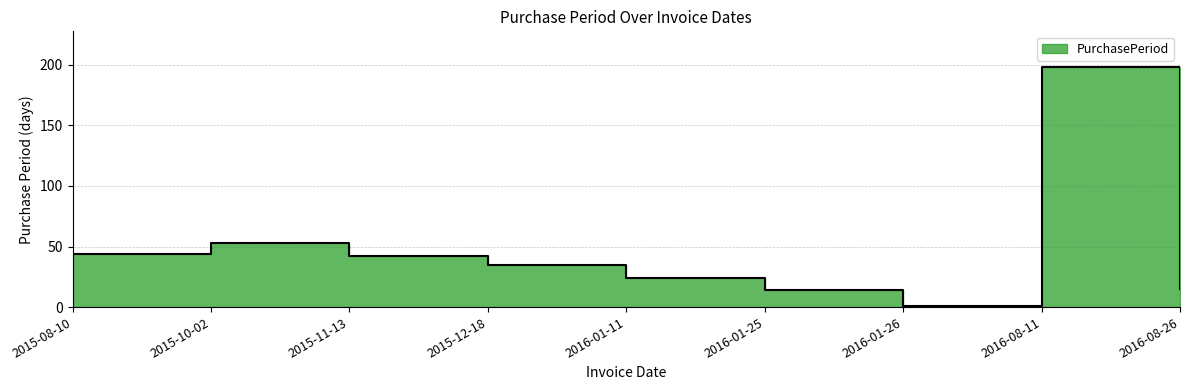

List the labels in order of value, smallest first.

2016-01-26, 2016-01-25, 2016-08-26, 2016-01-11, 2015-12-18, 2015-11-13, 2015-08-10, 2015-10-02, 2016-08-11